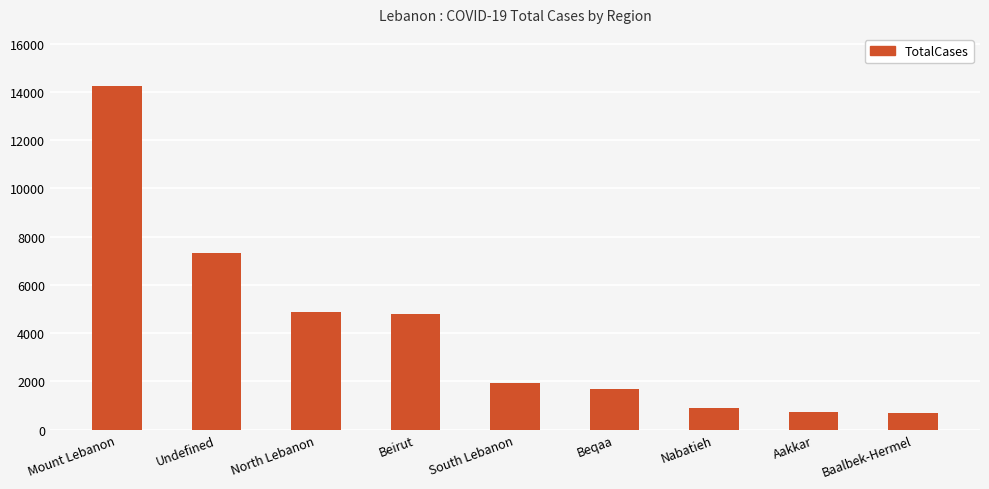

What position from the right is Beqaa?

4